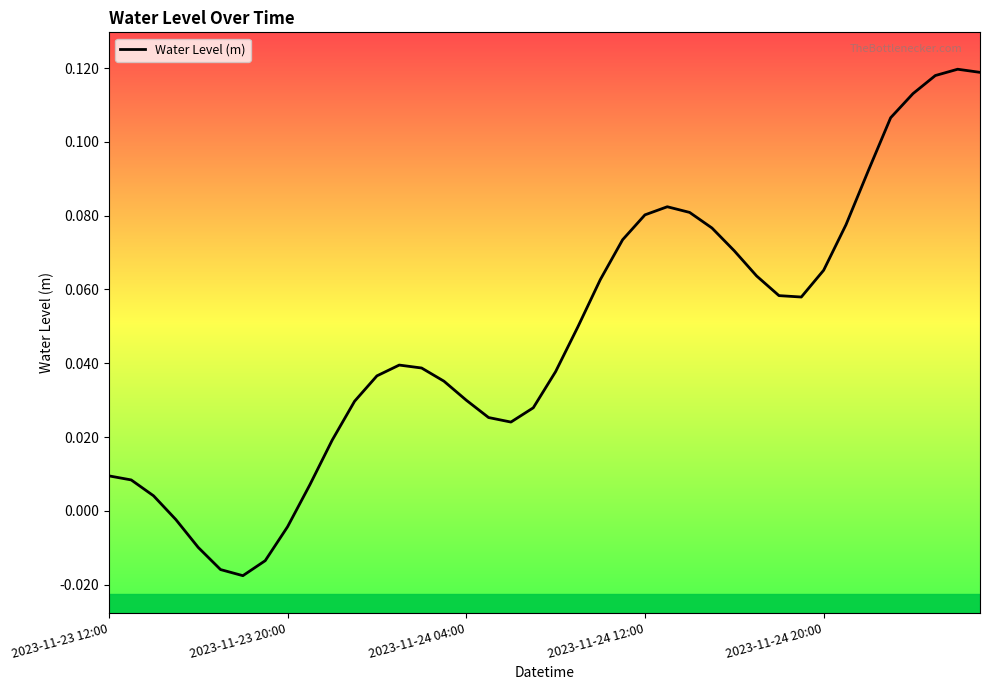

At which label does the data first exceed 0?

2023-11-23 12:00